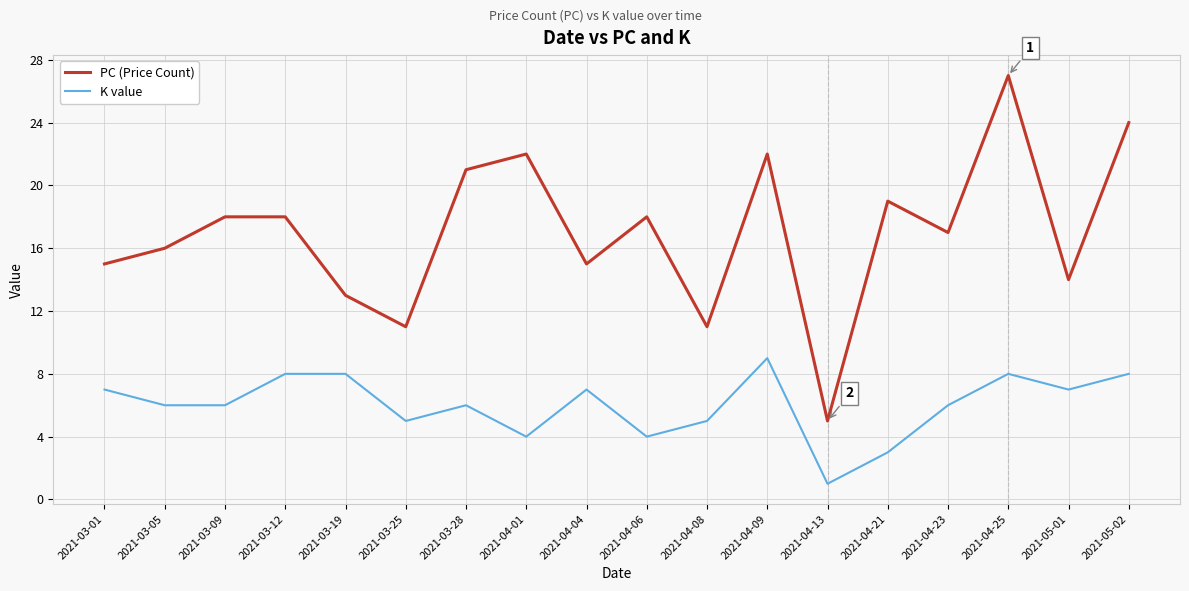

The value of PC (Price Count) at 2021-03-01 is 26. True or false?

False